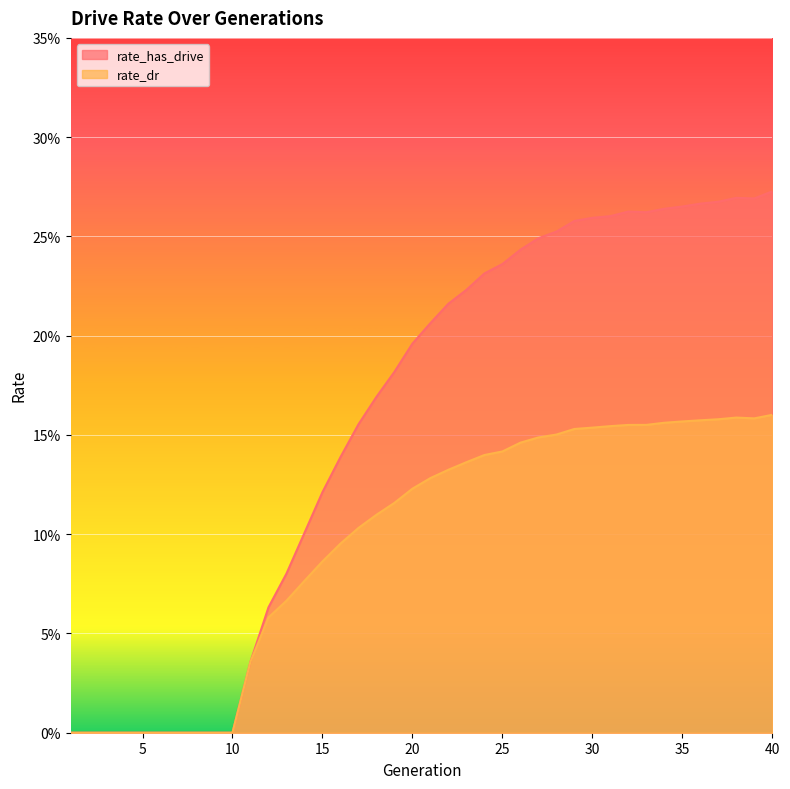

What is the spread (max minus min) of values at 39?

0.1